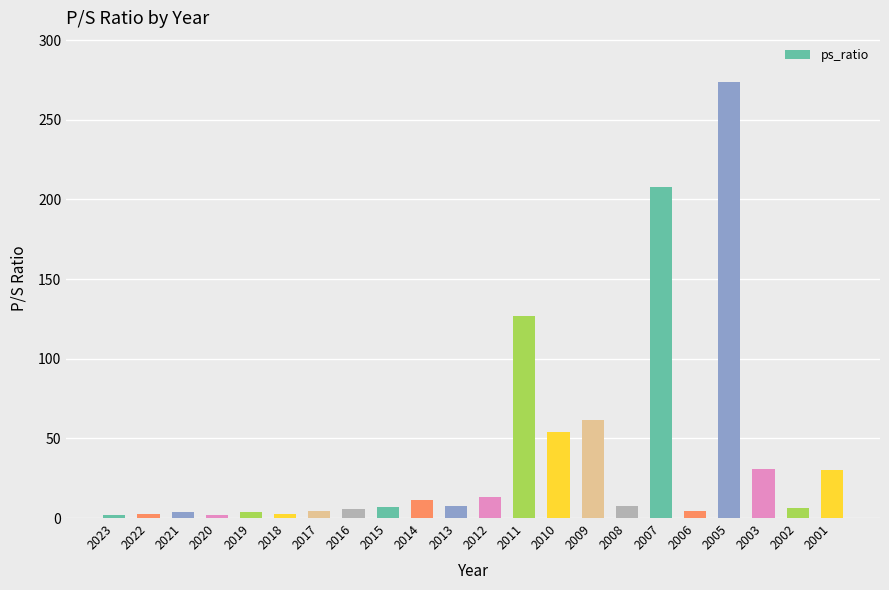

What is the sum of the values at 2010 and 2002?

60.5